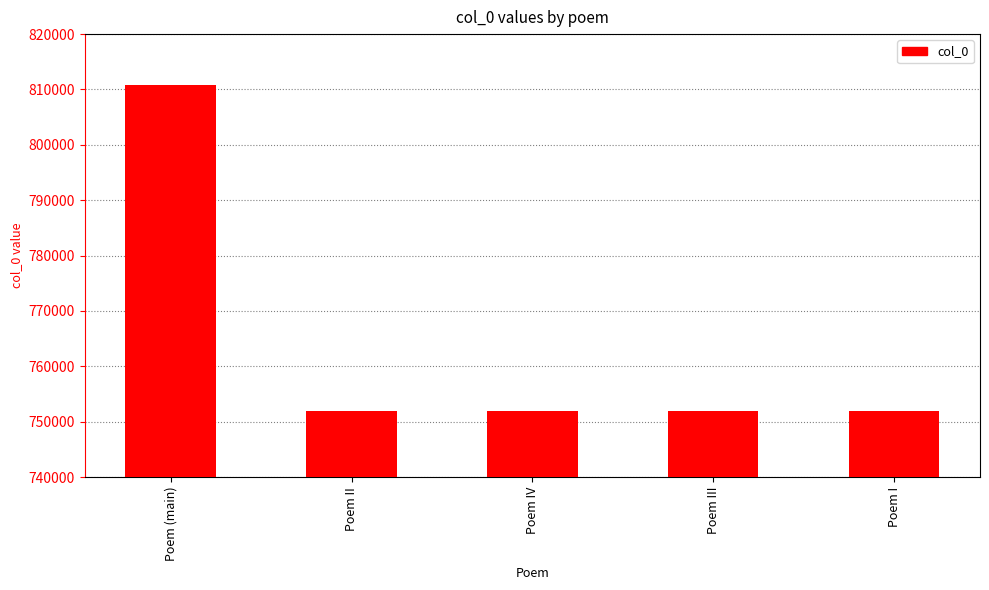

At which label does the data first exceed 751893?

Poem (main)